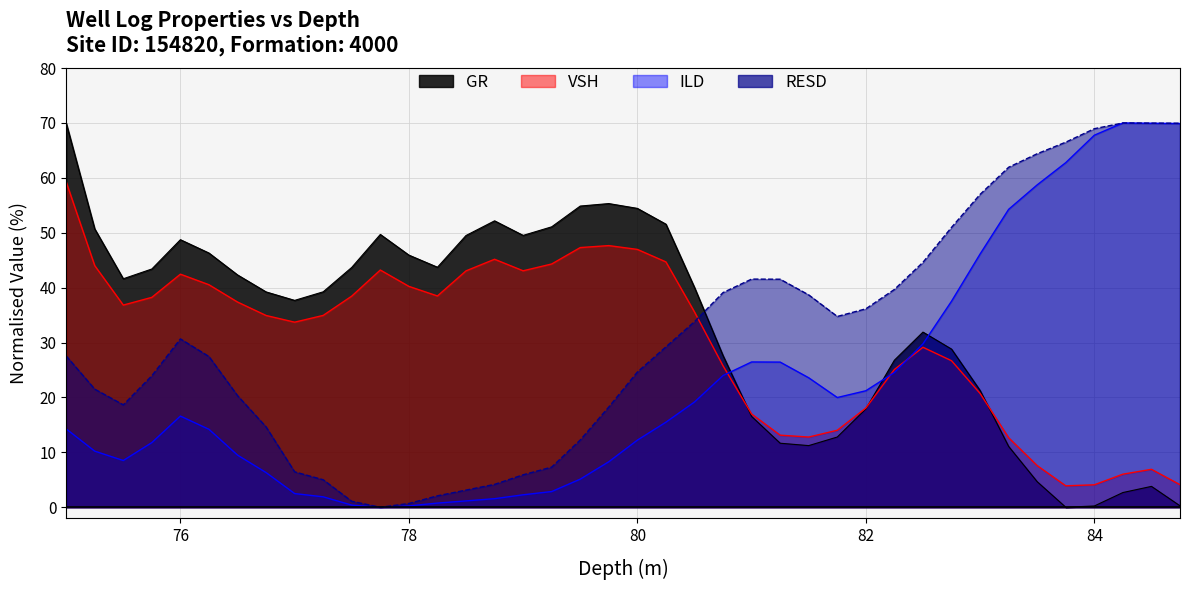

How many positive values does the RESD series have?

39